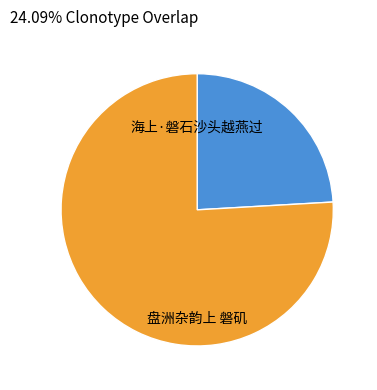

What is the ratio of the value at 盘洲杂韵上 磐矶 to the value at 海上·磐石沙头越燕过?

3.2